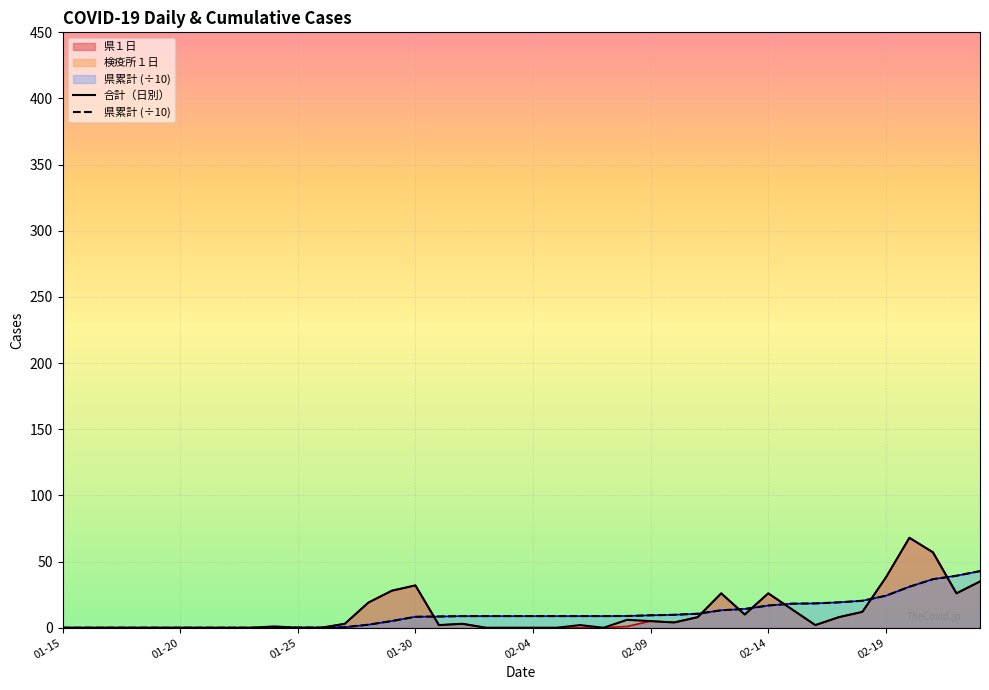

Reading right to left, what are all the values shown in this chart?

合計（日別）: 35.0	26.0	57.0	68.0	38.0	12.0	8.0	2.0	14.0	26.0	10.0	26.0	8.0	4.0	5.0	6.0	0.0	2.0	0.0	0.0	0.0	0.0	3.0	2.0	32.0	28.0	19.0	3.0	0.0	0.0	1.0	0.0	0.0	0.0	0.0	0.0	0.0	0.0	0.0	0.0
県累計 (÷10): 42.8	39.3	36.7	31.0	24.2	20.4	19.2	18.4	18.2	16.8	14.2	13.2	10.6	9.8	9.4	8.9	8.8	8.8	8.8	8.8	8.8	8.8	8.8	8.5	8.3	5.1	2.3	0.4	0.1	0.1	0.1	0.0	0.0	0.0	0.0	0.0	0.0	0.0	0.0	0.0